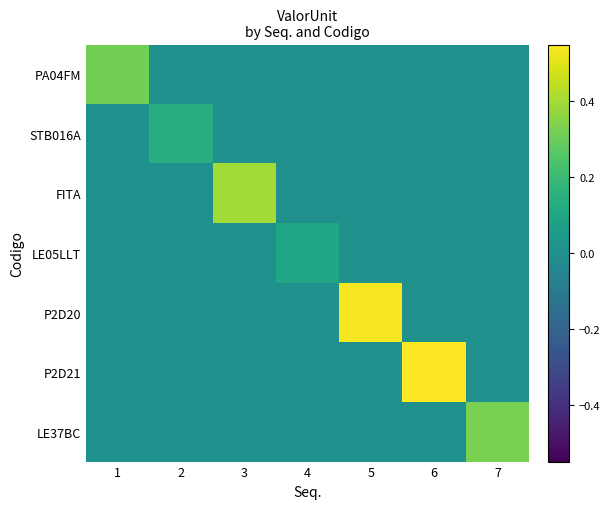

How many values in P2D20 are above zero?

1